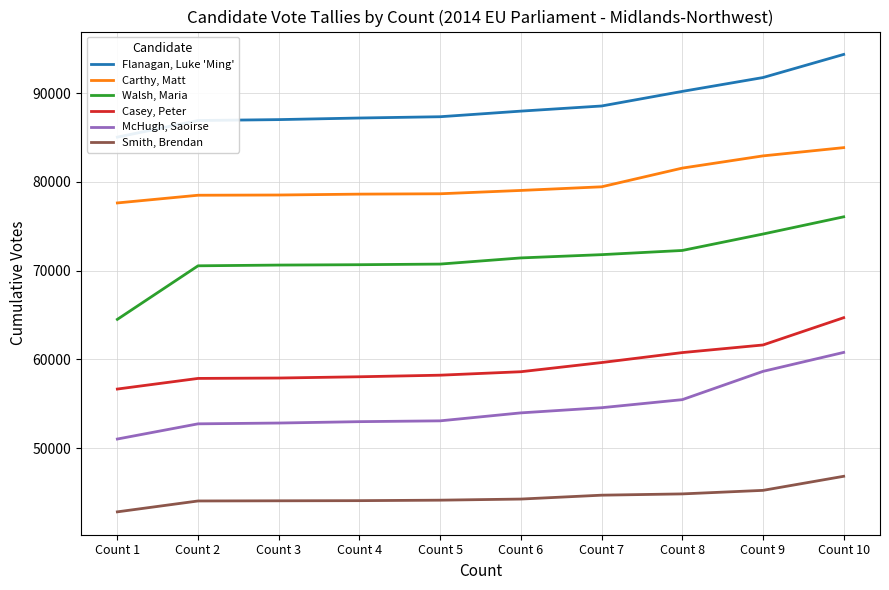

At which label does Walsh, Maria first exceed 71425?

Count 7